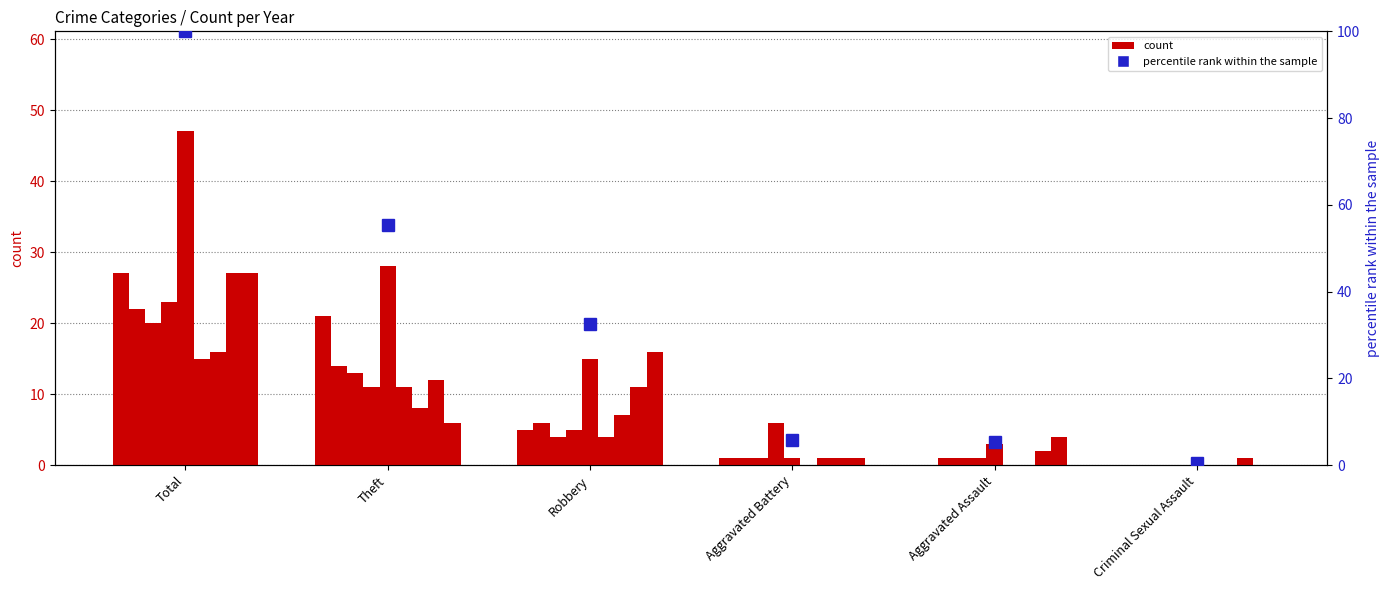

List the labels in order of value, largest first.

Total, Theft, Robbery, Aggravated Battery, Aggravated Assault, Criminal Sexual Assault